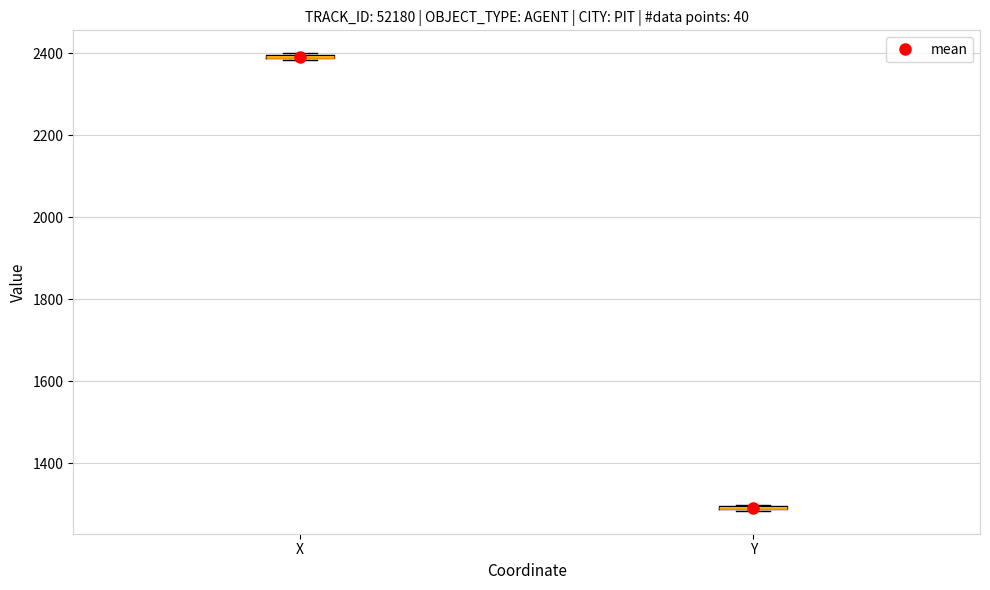

Where is the lower edge of the box for Y on the y-axis? The values are not printed on the chart, so give them approximately, as read against the axis.

1280